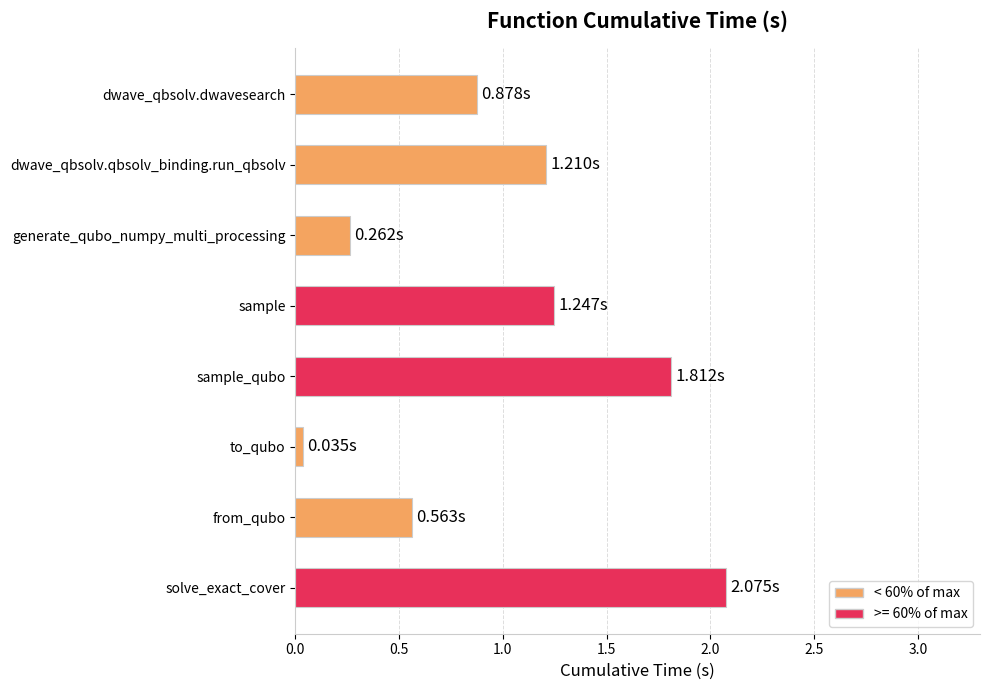

Between solve_exact_cover and sample_qubo, which is larger?

solve_exact_cover